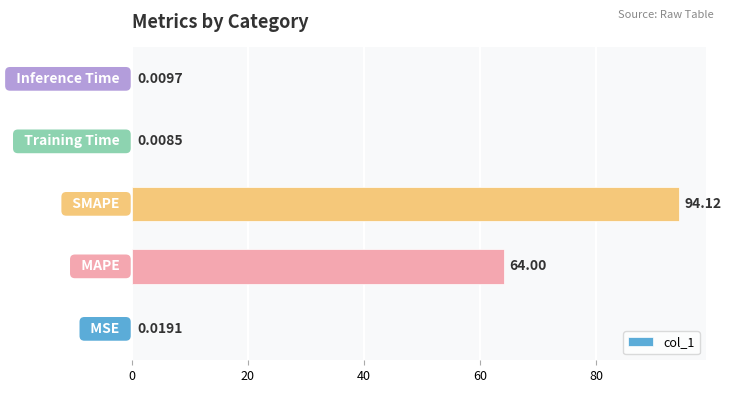

What is the sum of all values?

158.2